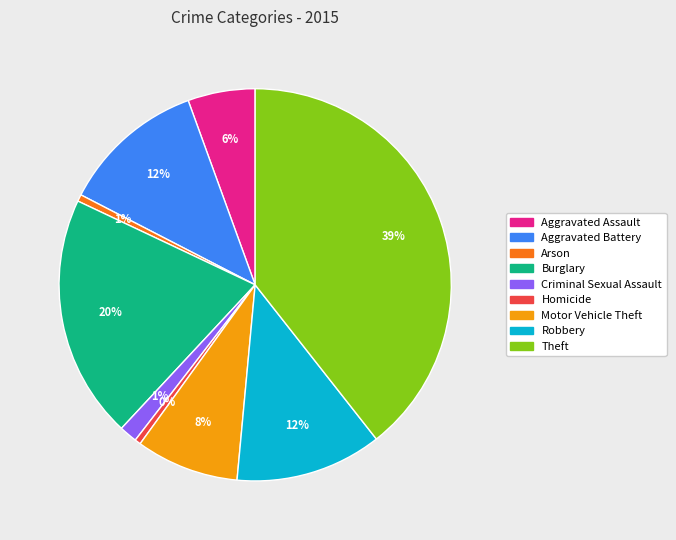

Combined, do Arson and Criminal Sexual Assault account for over 50%?

No